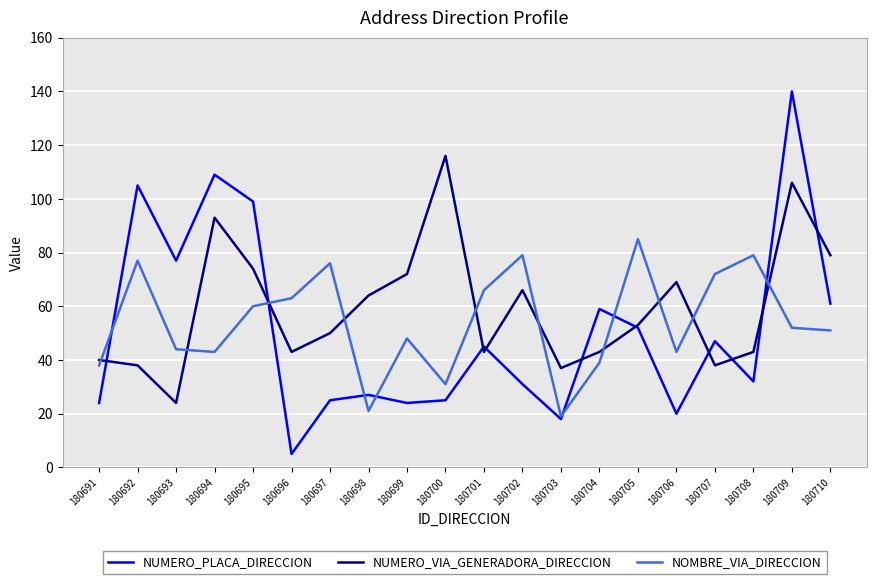

In NUMERO_VIA_GENERADORA_DIRECCION, how many points are lower than both neighbors (excluding endpoints)?

5